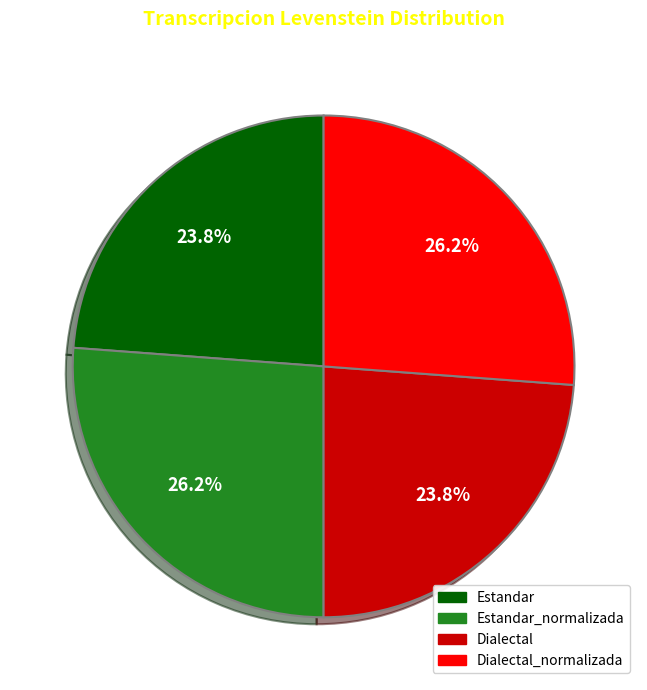

True or false: Estandar_normalizada accounts for 26% of the total.

True